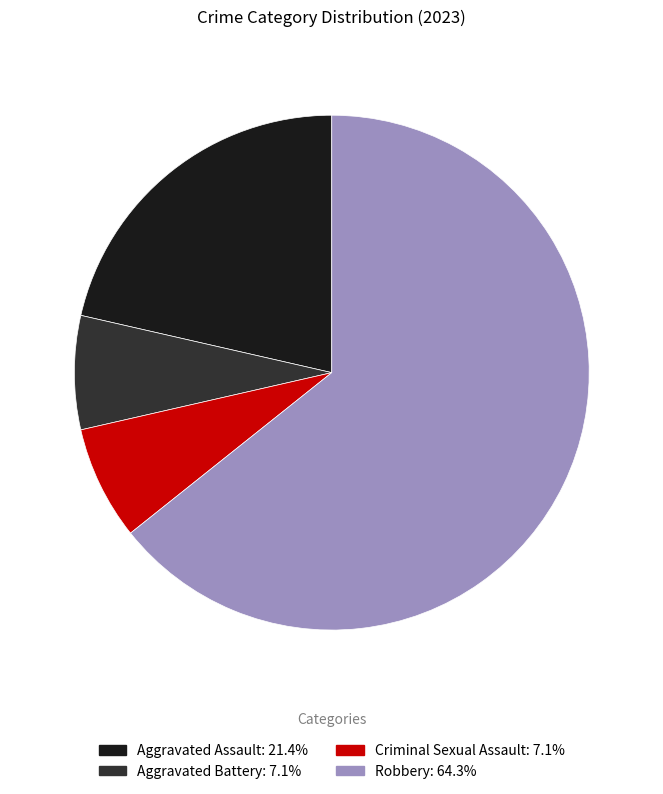

The Robbery slice represents 77% of the pie. True or false?

False